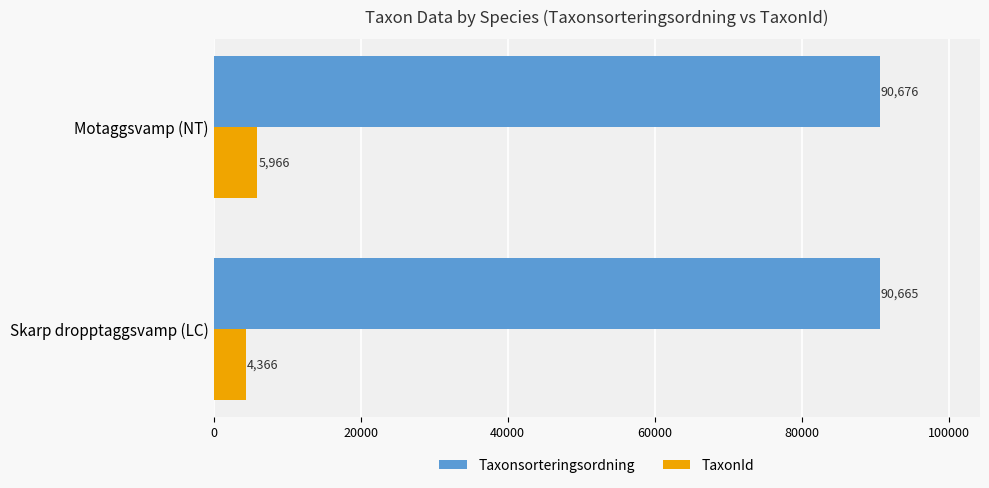

Between Skarp dropptaggsvamp (LC) and Motaggsvamp (NT), which series saw the biggest shift?

TaxonId